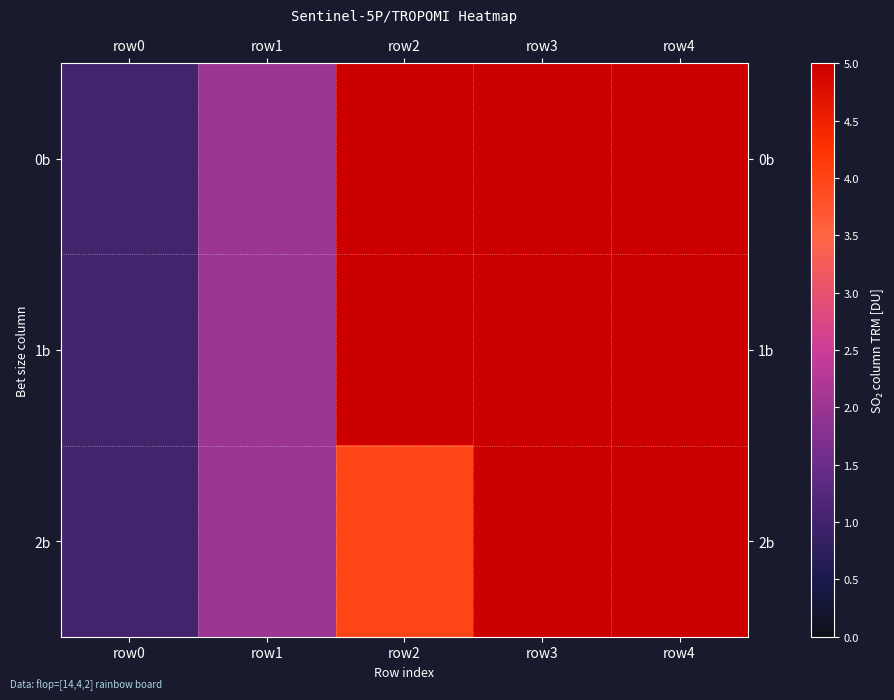

What is the minimum value shown in the chart?

1